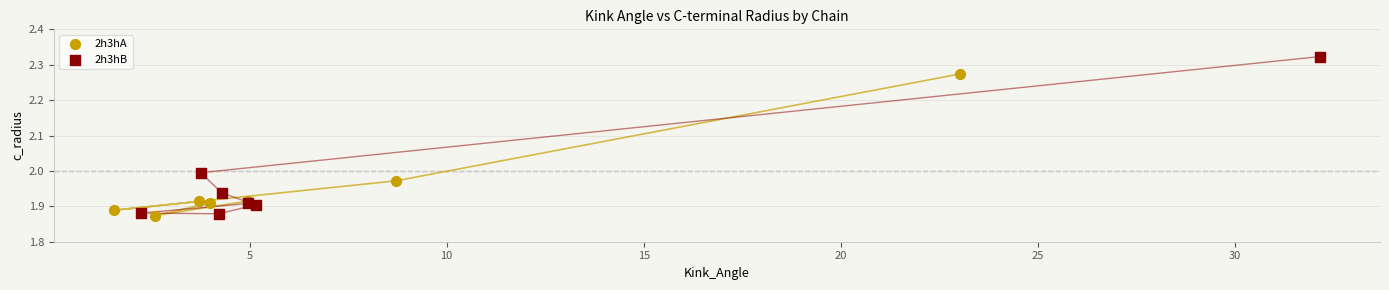

Which series has the widest spread of Y values?

2h3hB